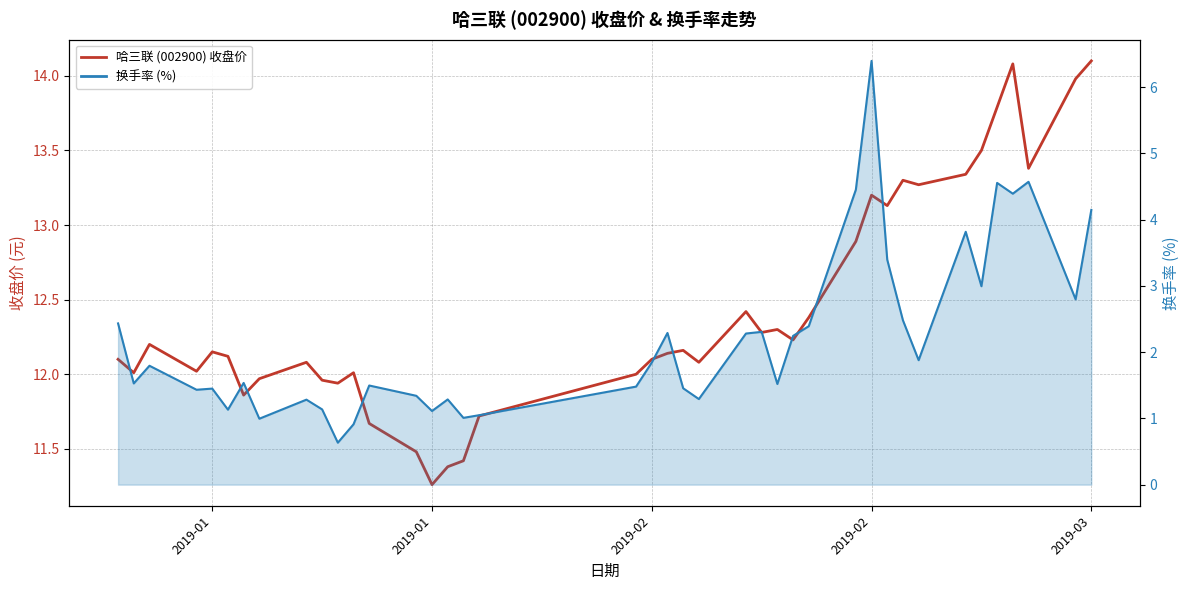

Does the chart display data point markers on the line(s)?

No